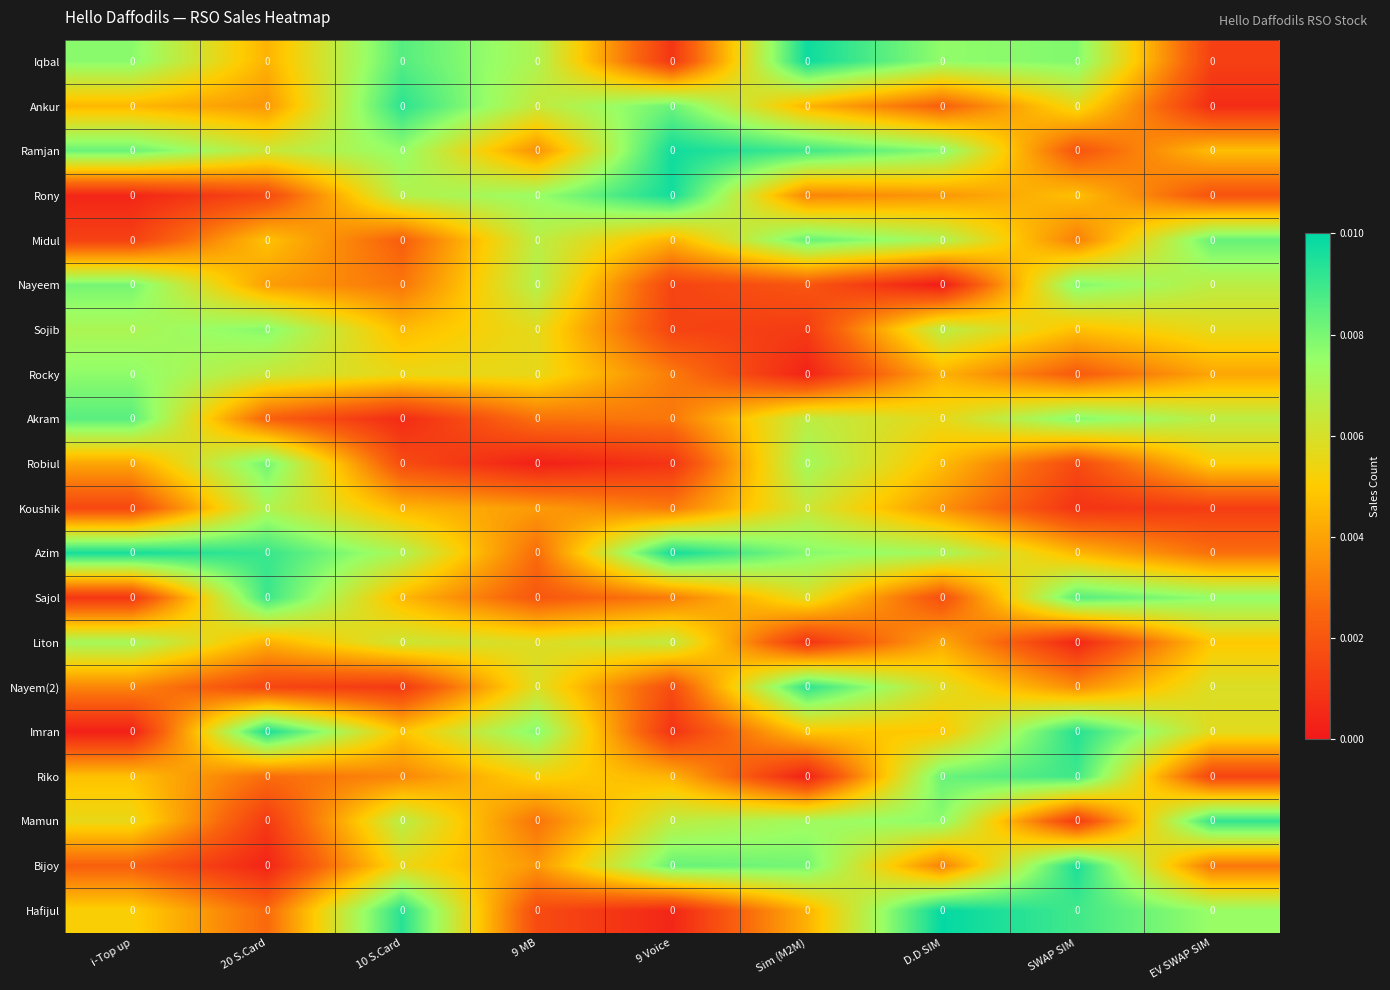

What is the total value across all series at 10 S.Card?

0.1